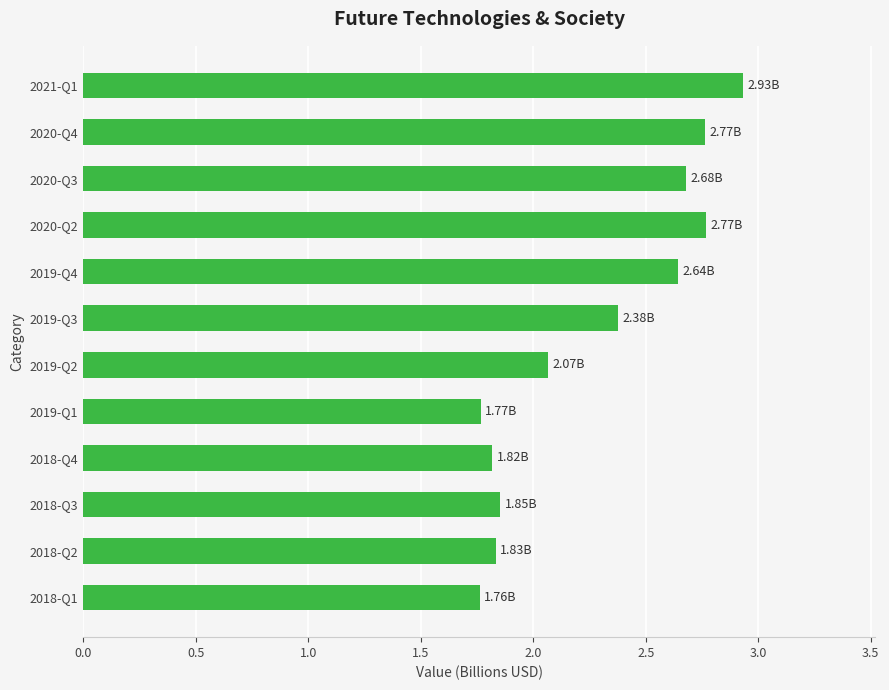

What is the sum of all values?

27.3